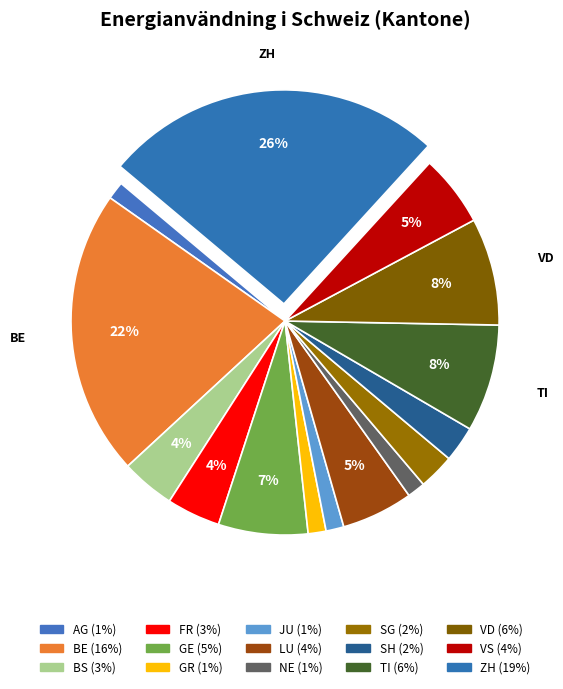

To the nearest percent, what is the difference between the largest and smallest slice percentages?

24%